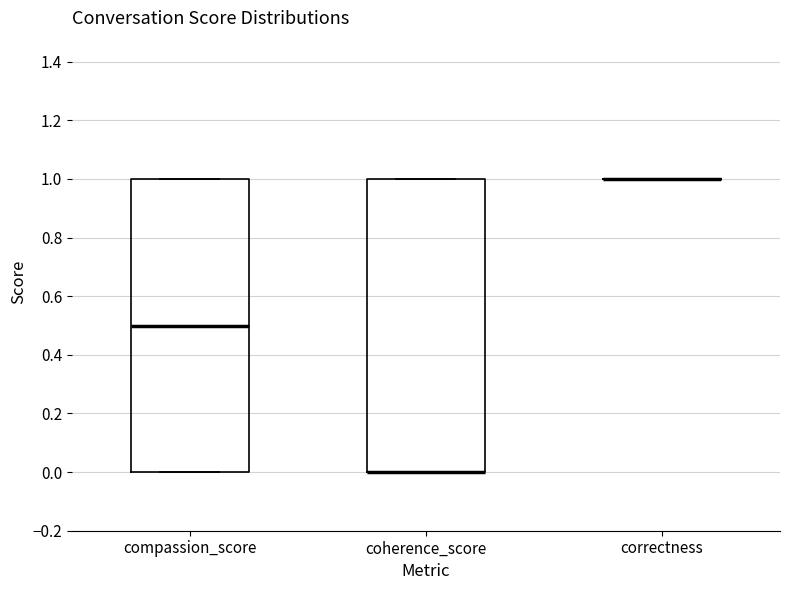

Reading left to right, transcribe this box plot: for each box, give where its median line is, the range the box spans, and where its two whiskers end, as read against the y-axis. The values are not printed on the chart, so give them approximately, as read against the axis.

compassion_score: median 0.5, box 0.0 to 1.0, whiskers 0.0 to 1.0
coherence_score: median 0.0 (drawn on the box's lower edge), box 0.0 to 1.0, whiskers 0.0 to 1.0
correctness: box collapsed to a line at 1.0, whiskers 1.0 to 1.0